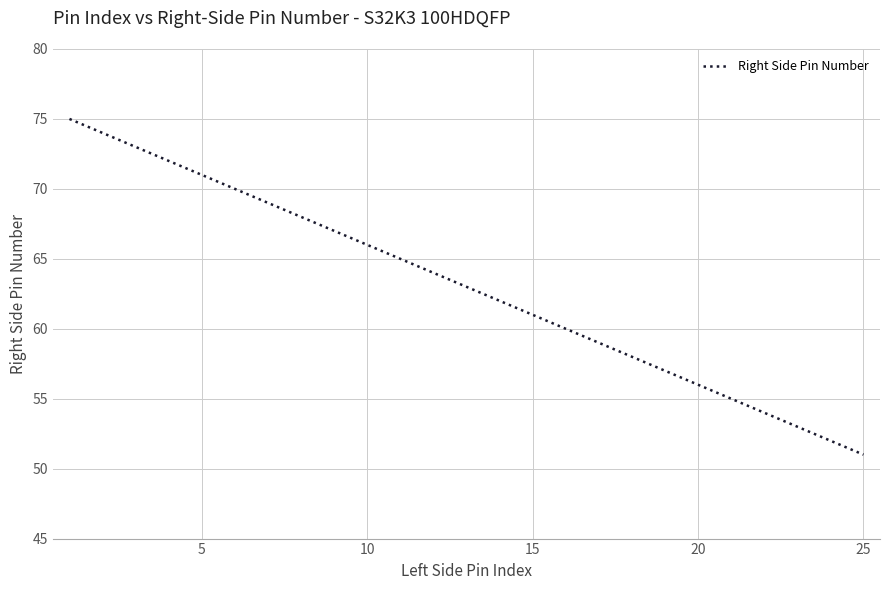

What is the greatest value displayed?

75